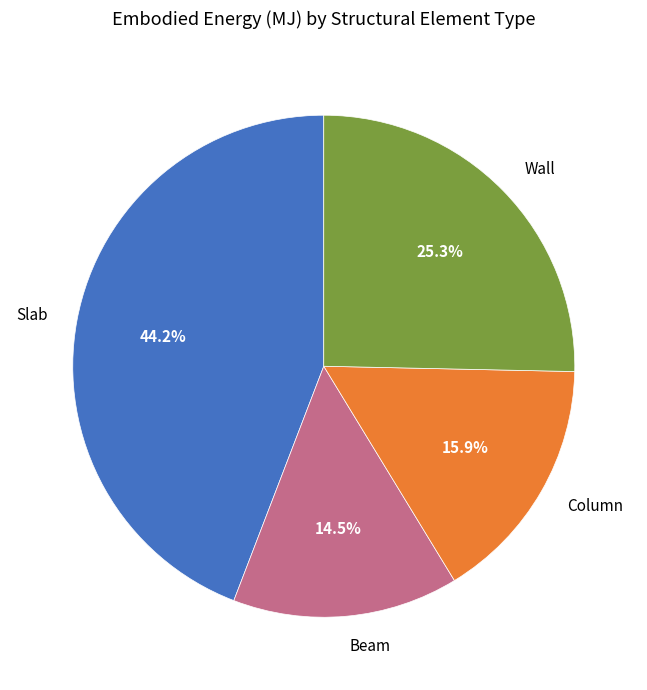

Combined, do Beam and Column account for over 50%?

No